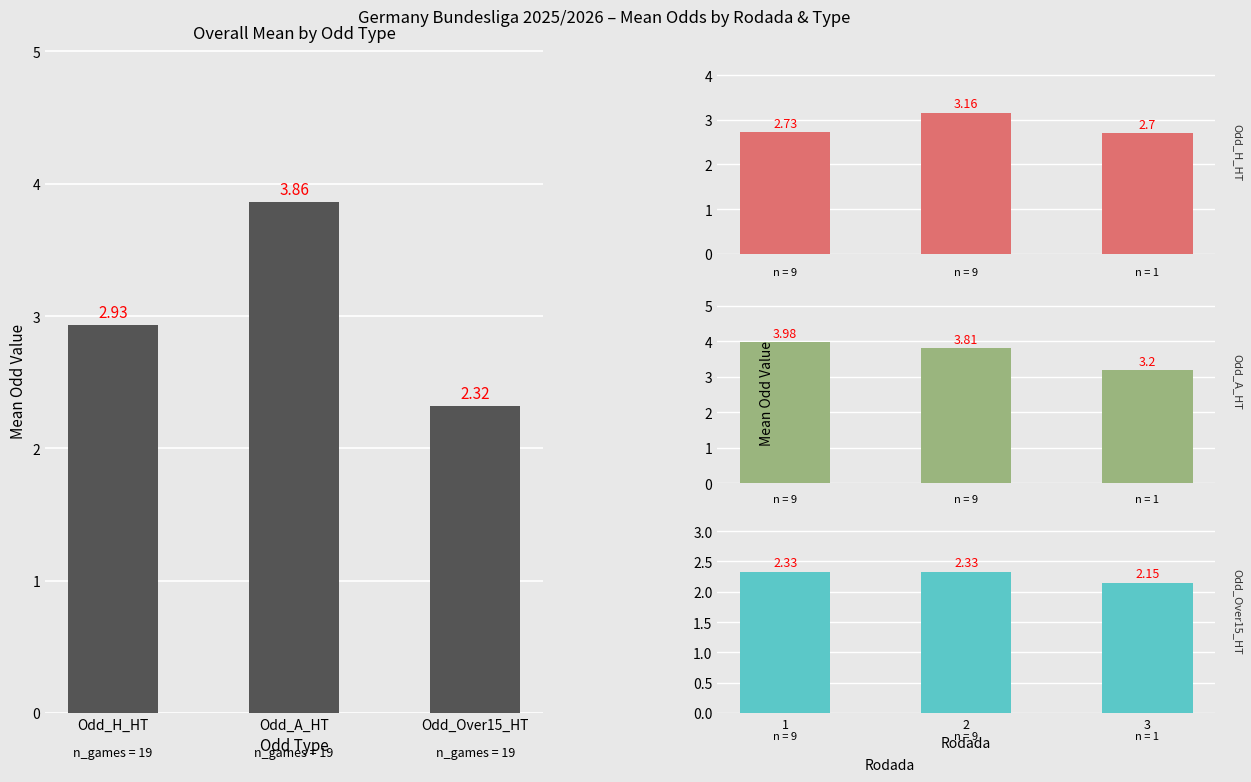

Rank the series by their average value, from lowest to highest.

Odd_Over15_HT, Odd_H_HT, Odd_A_HT